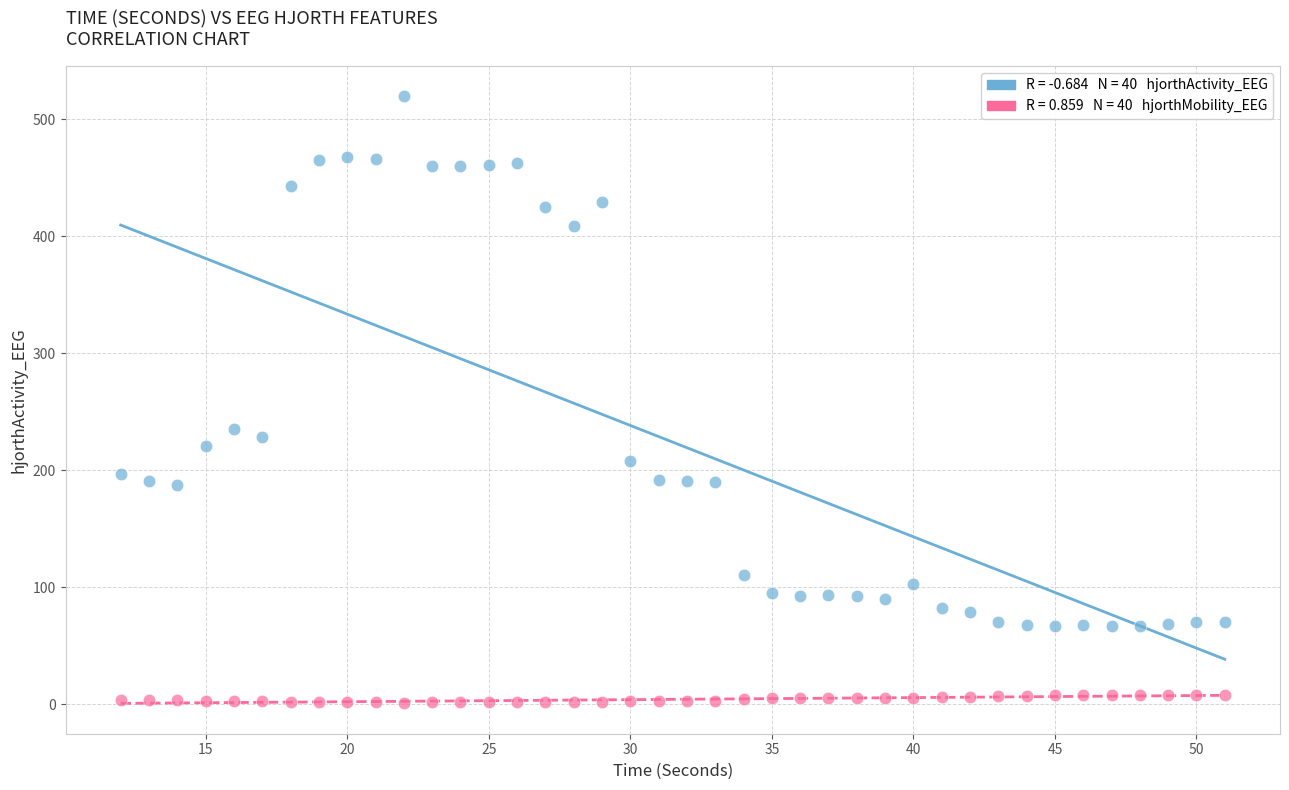

Across all series, what Y value is closest to 260?

235.3